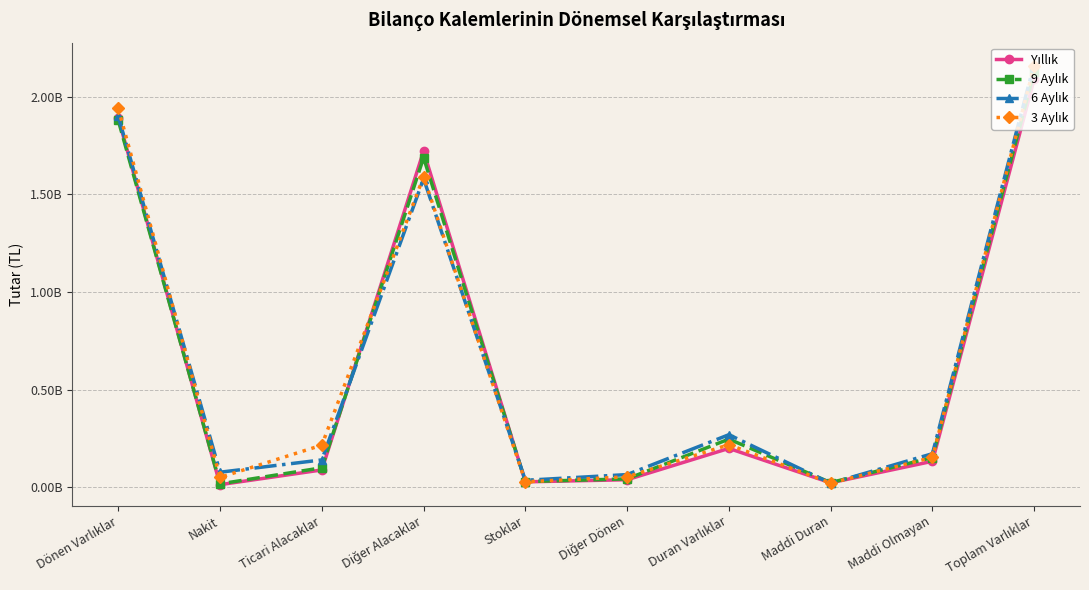

Between Stoklar and Maddi Olmayan, which series saw the biggest shift?

6 Aylık